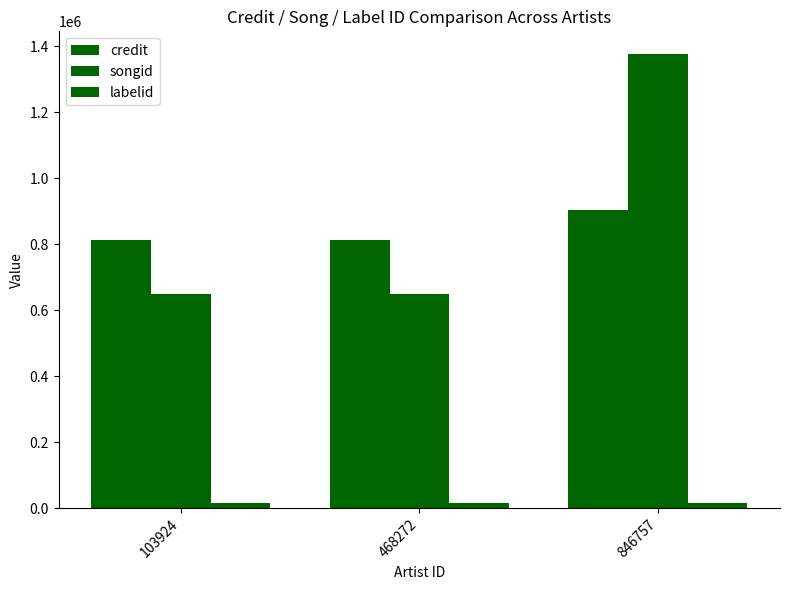

Count the number of categories in the chart.

3